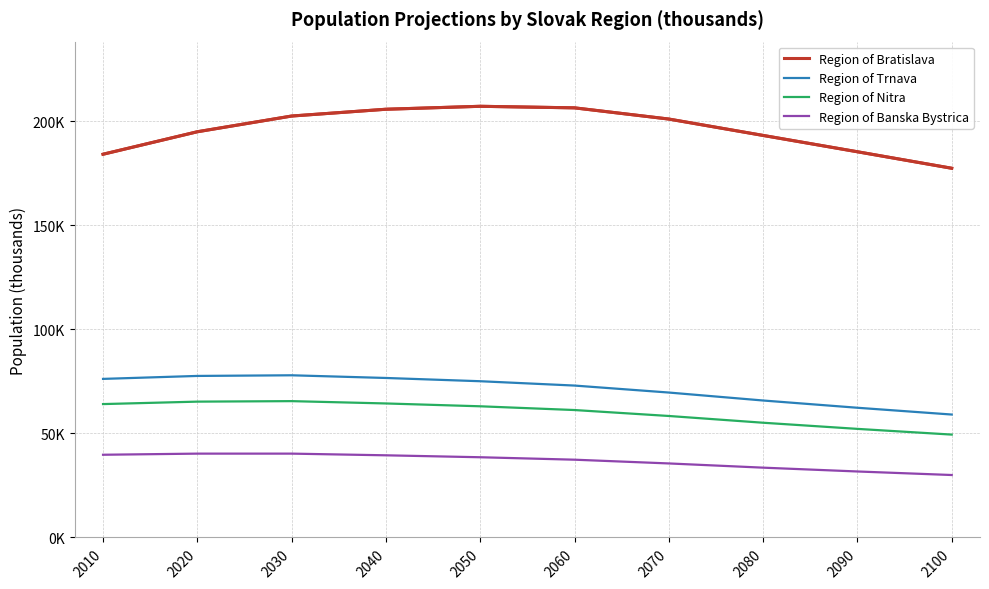

What is the average value of the Region of Banska Bystrica series?

36.7